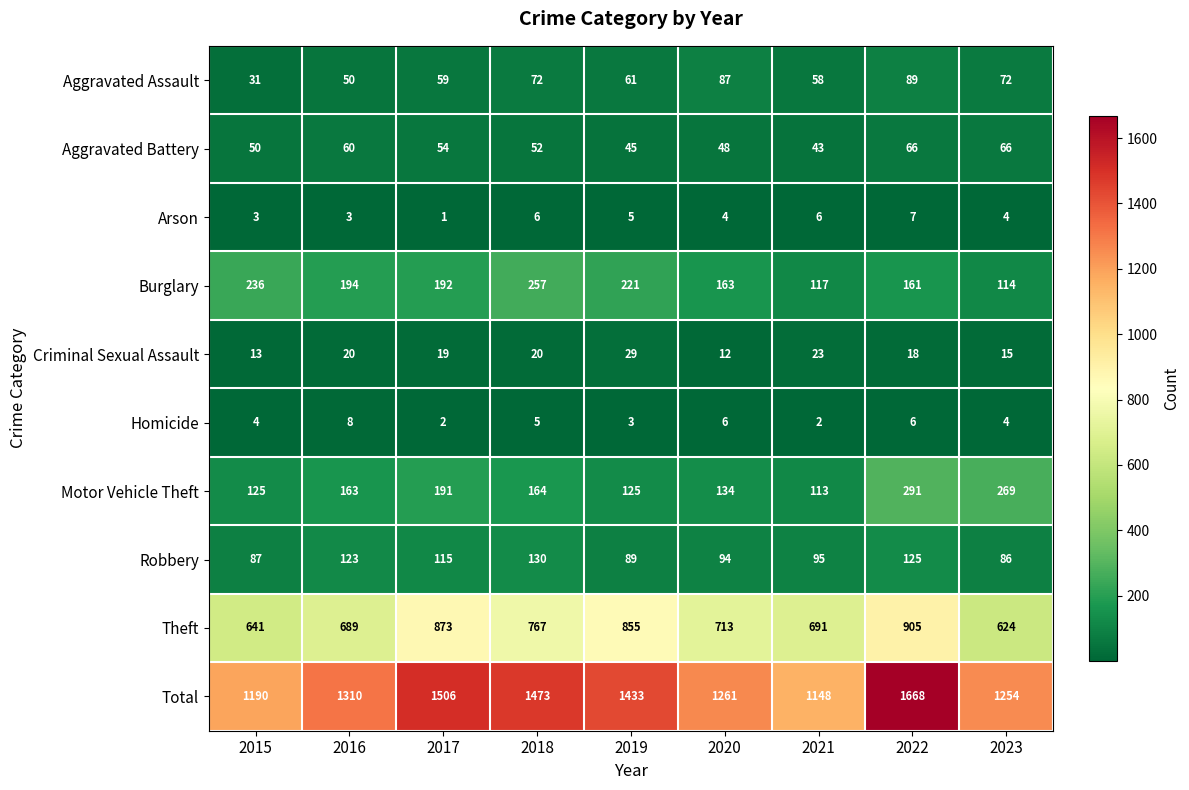

What is the lowest value of the Total series?

1148